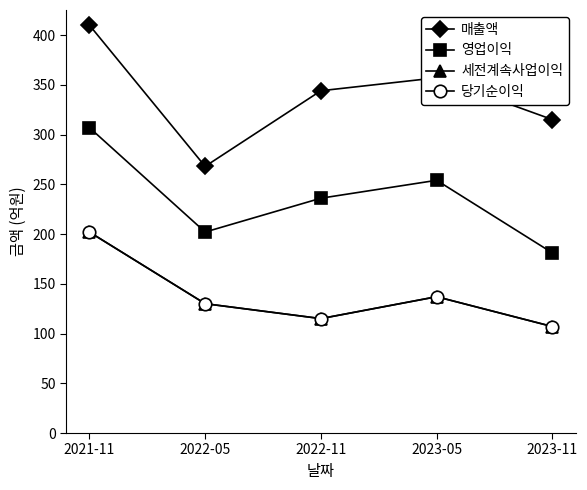

What is the sum of all 영업이익 values?

1180